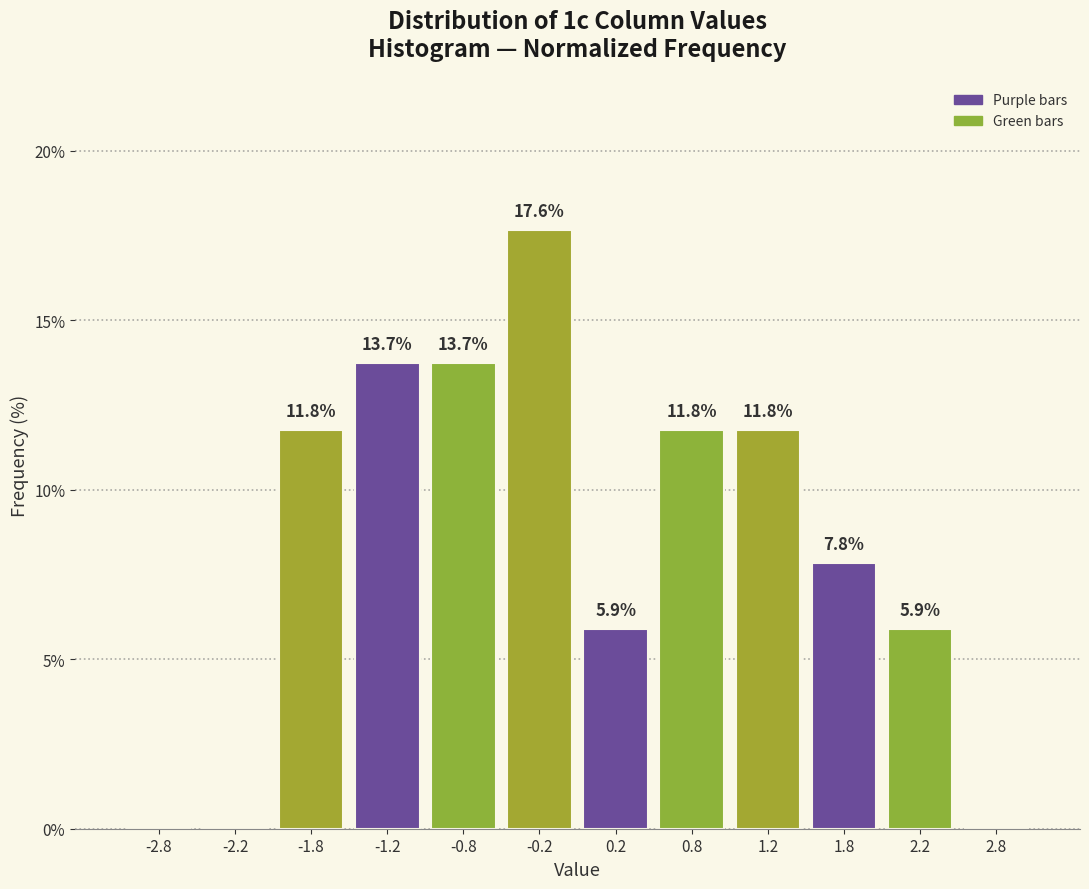

Which range on the x-axis has the tallest bar?

-0.5 to 0.0